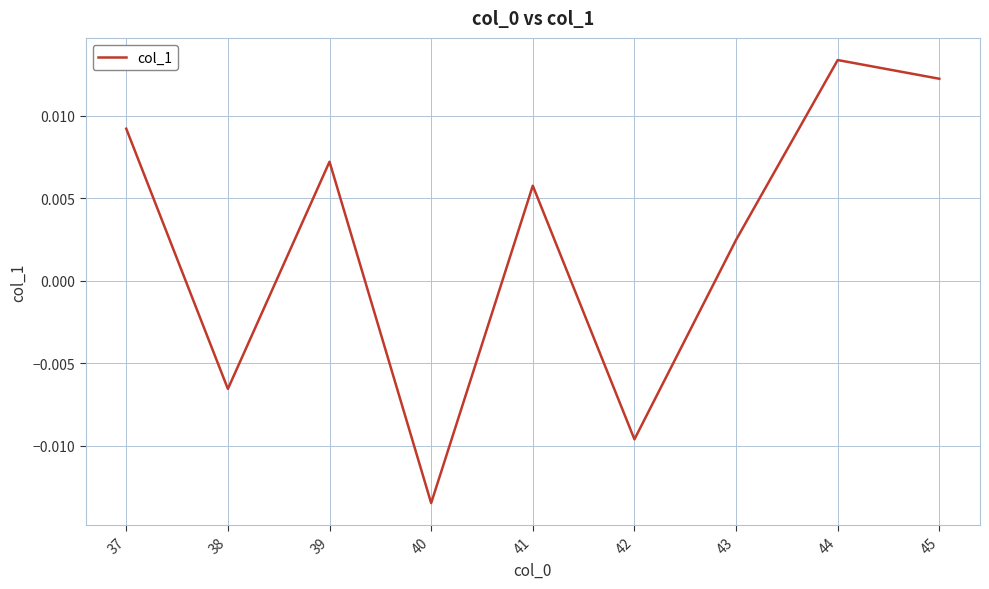

How many positive values are there?

6